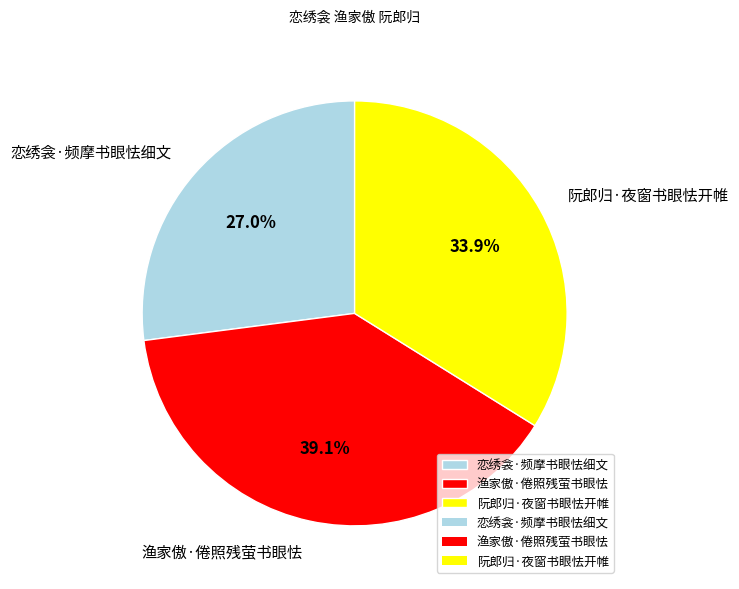

Is there any slice that represents more than half of the pie?

No